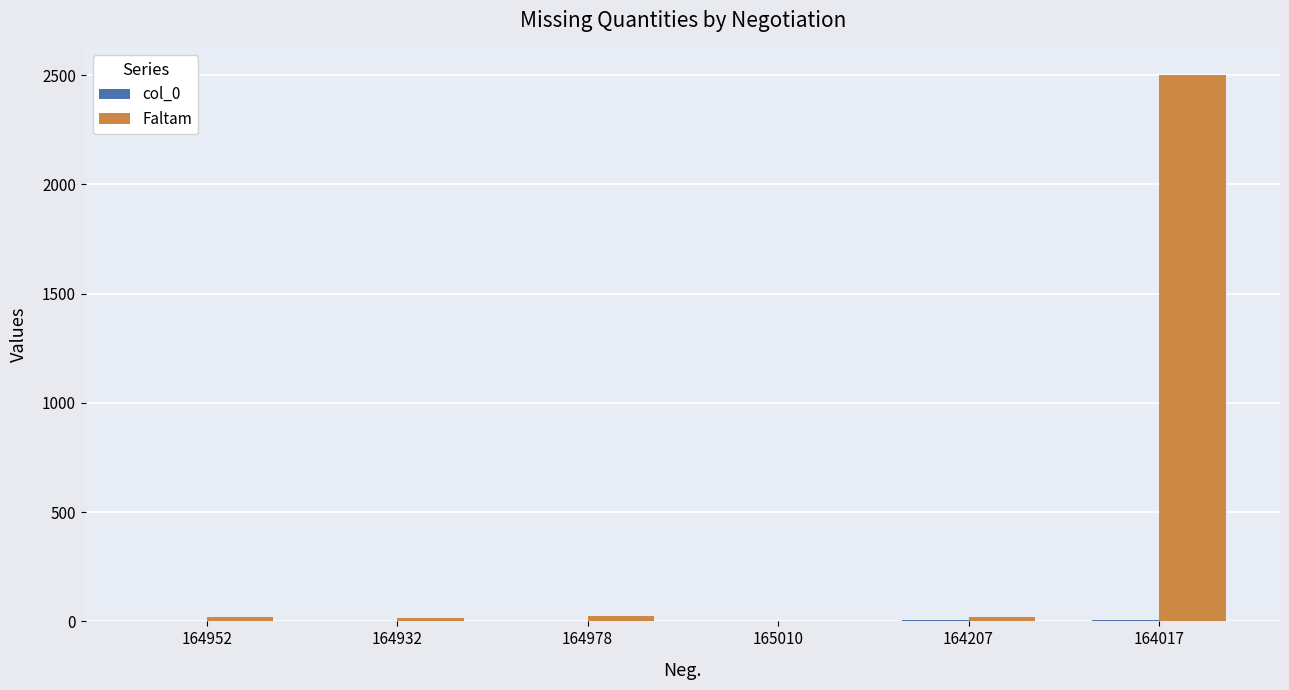

Which series has the widest spread of values?

Faltam